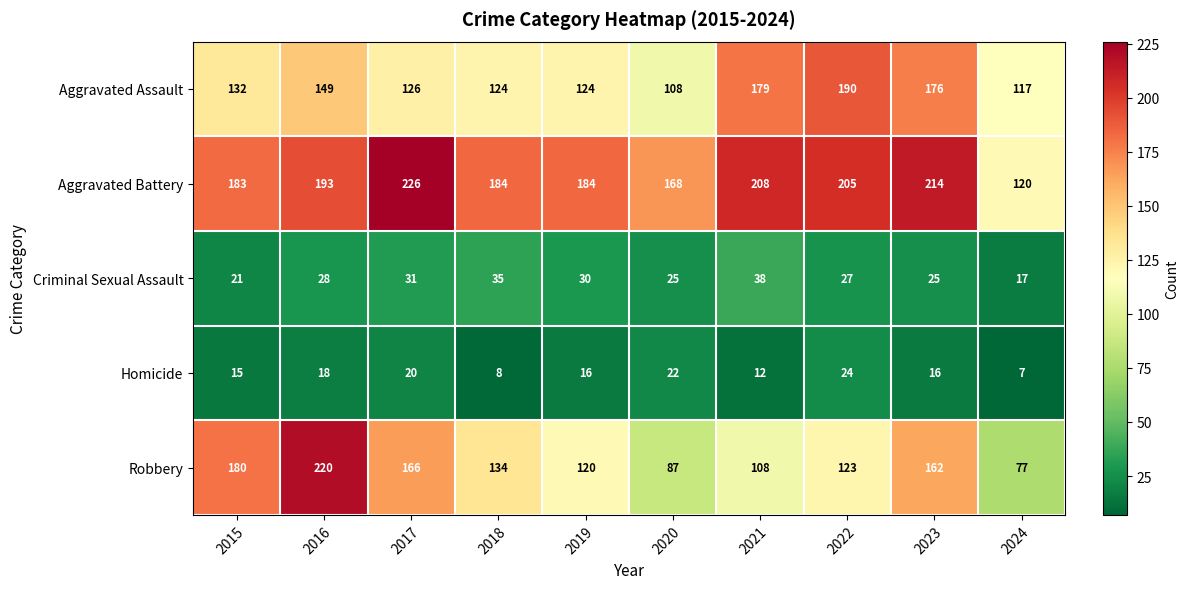

Which series has the largest range (max minus min)?

Robbery